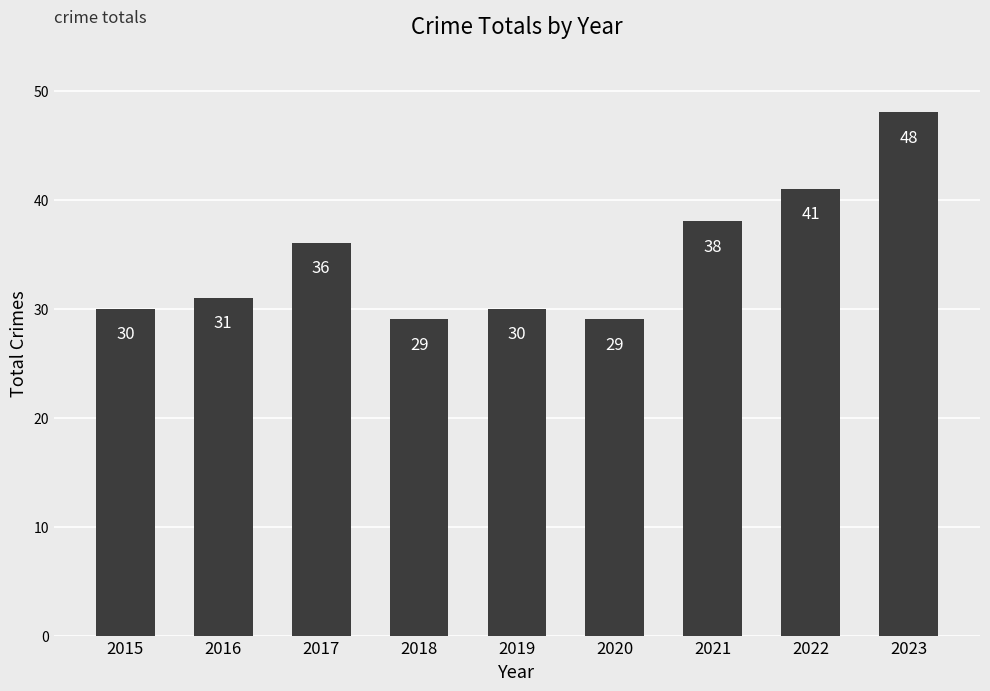

What is the average value?

35